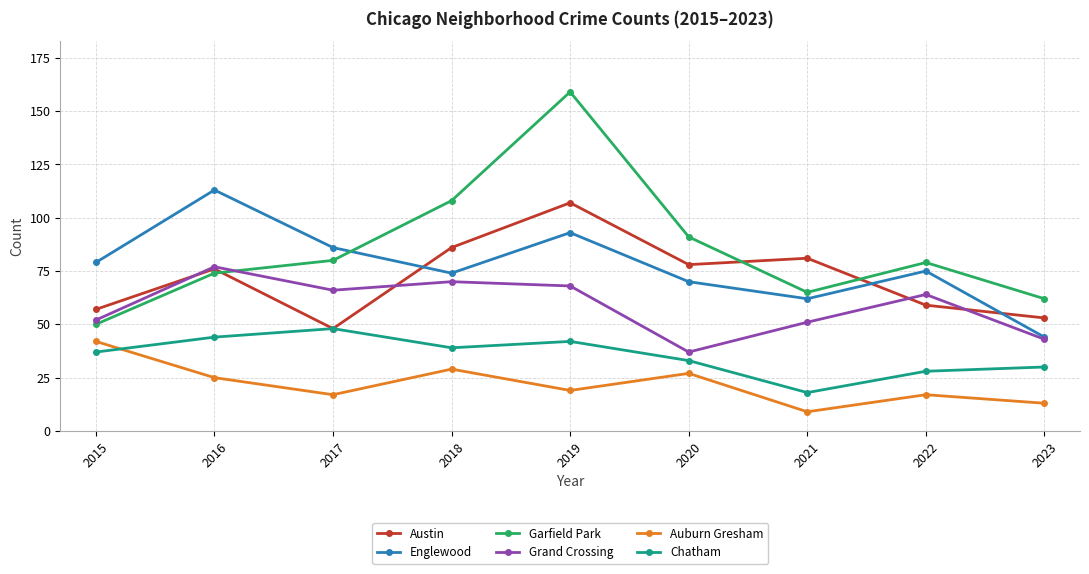

Rank the series at 2020 from lowest to highest value.

Auburn Gresham, Chatham, Grand Crossing, Englewood, Austin, Garfield Park